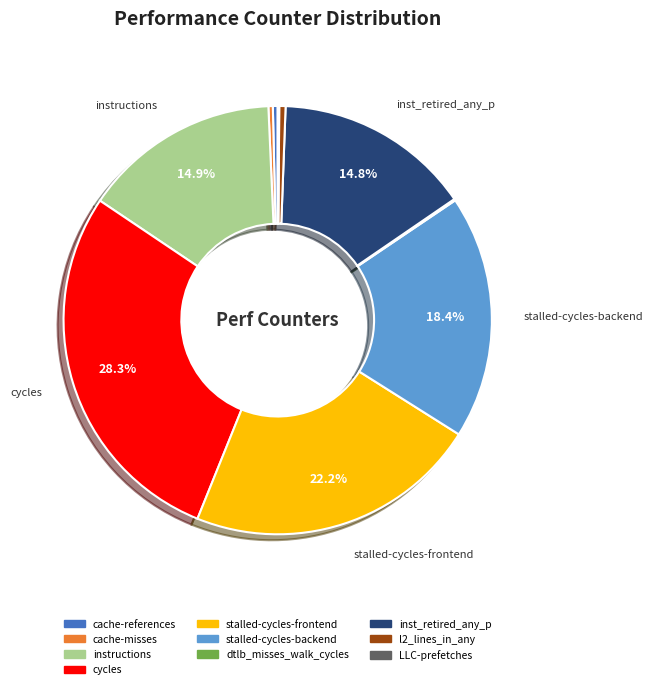

Between cache-references and stalled-cycles-backend, which is larger?

stalled-cycles-backend